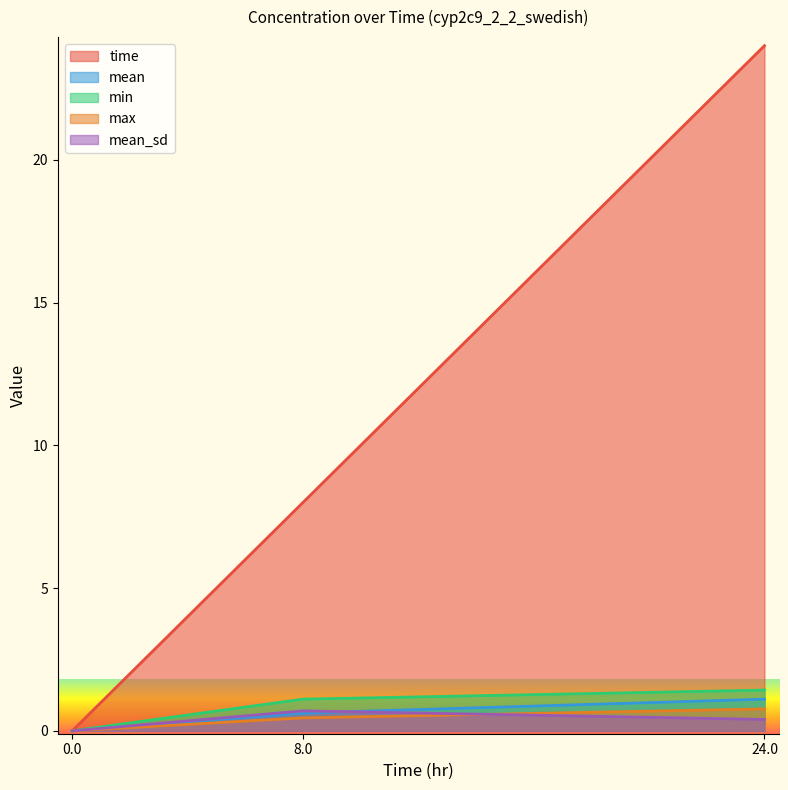

Is it true that time equals 0.0 at 0.0?

True